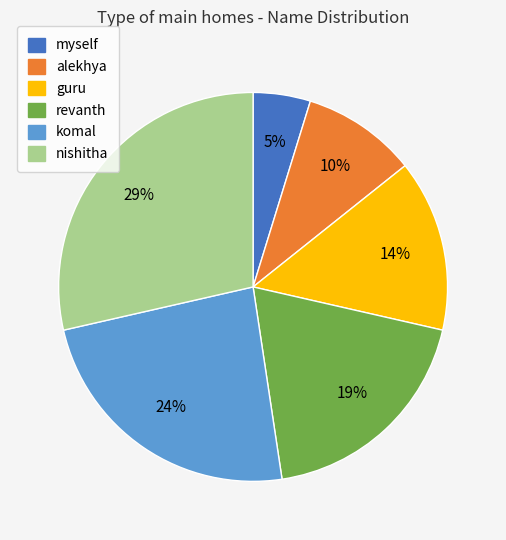

How many segments does this pie chart have?

6